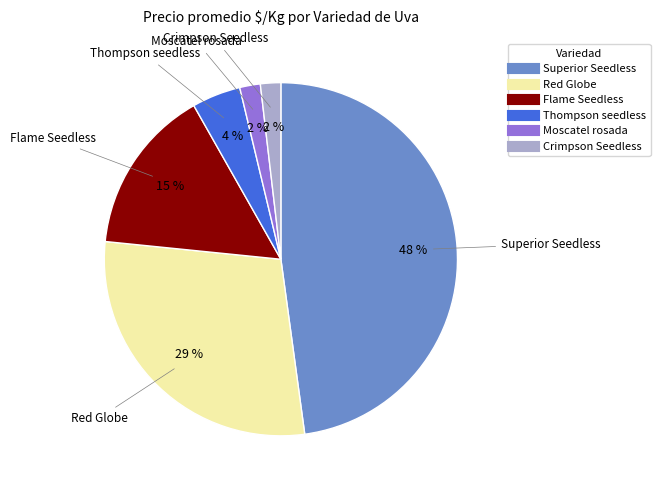

How many slices are in this pie chart?

6